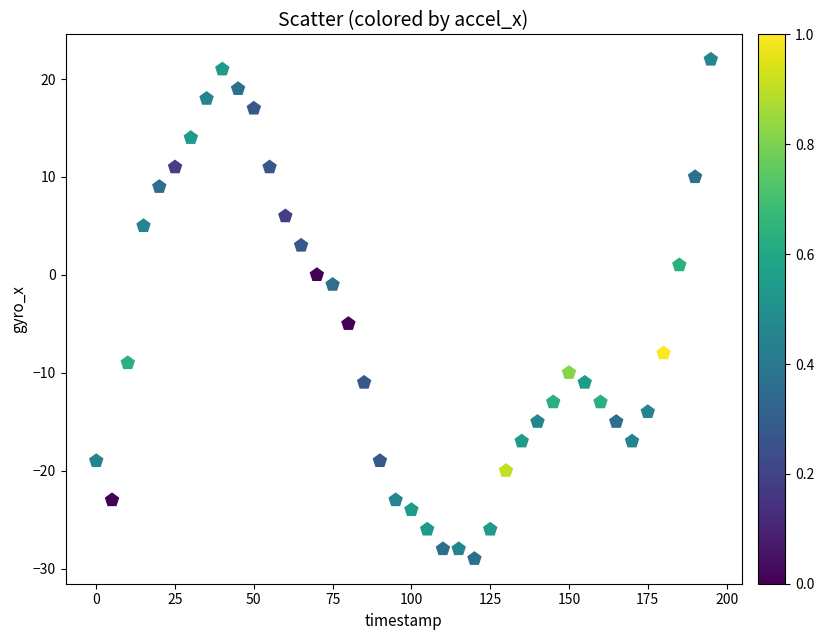

What is the range of X values (max minus min)?

195